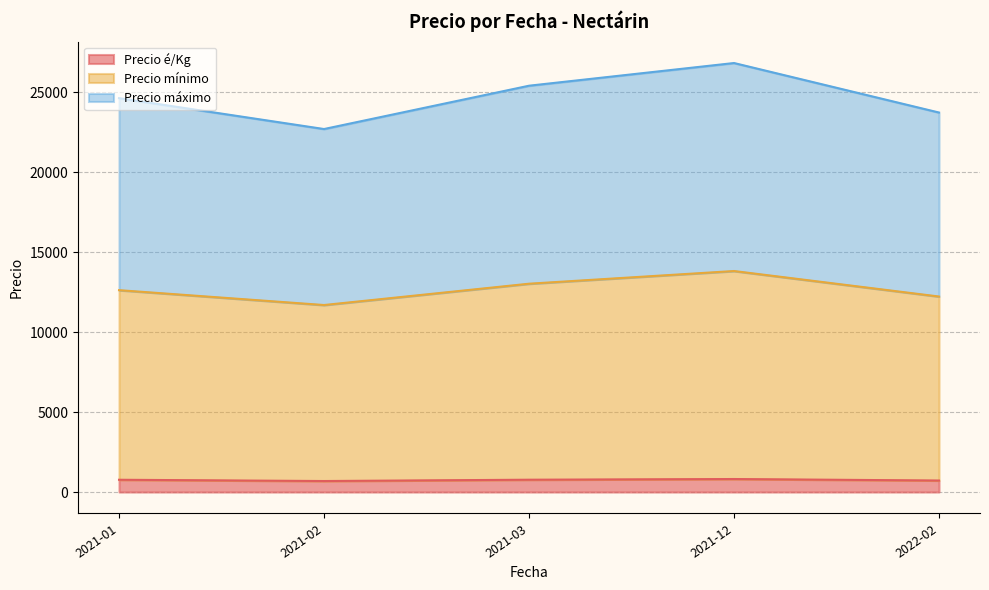

Between 2022-02 and 2022-02, which is larger?

2022-02